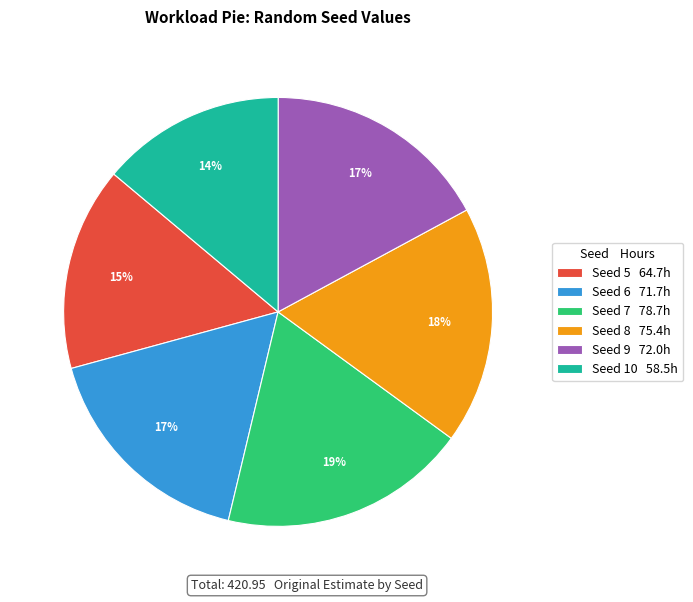

Is the sum of Seed 6 71.7h and Seed 7 78.7h greater than half?

No